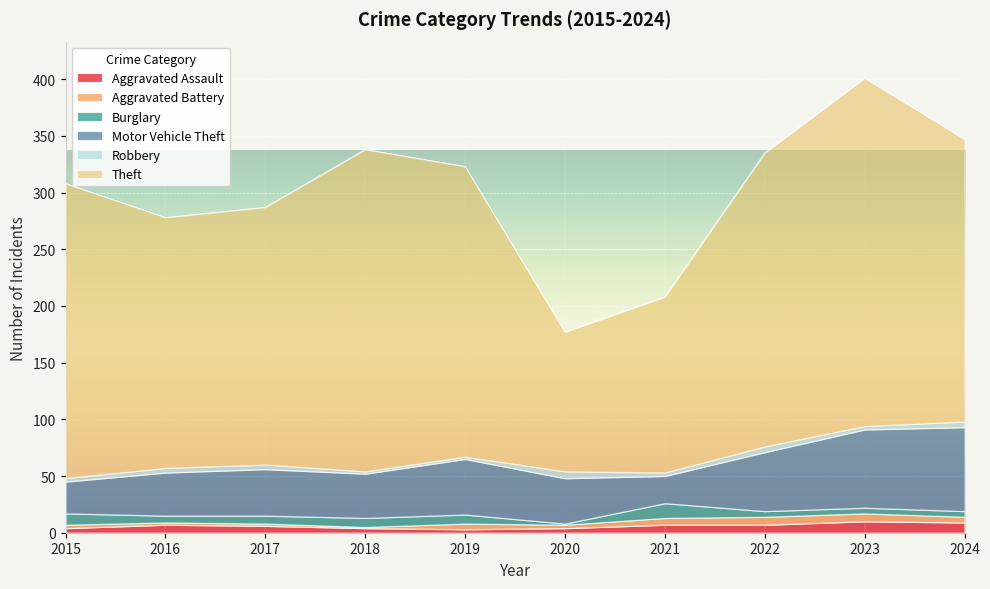

Reading left to right, what are all the values shown in this chart?

Aggravated Assault: 2015=4	2016=7	2017=6	2018=4	2019=3	2020=4	2021=7	2022=7	2023=10	2024=9
Aggravated Battery: 2015=3	2016=2	2017=2	2018=1	2019=5	2020=3	2021=6	2022=7	2023=7	2024=5
Burglary: 2015=10	2016=6	2017=7	2018=8	2019=8	2020=1	2021=13	2022=5	2023=5	2024=5
Motor Vehicle Theft: 2015=28	2016=38	2017=41	2018=39	2019=49	2020=40	2021=24	2022=52	2023=69	2024=74
Robbery: 2015=3	2016=4	2017=4	2018=2	2019=2	2020=6	2021=3	2022=5	2023=3	2024=5
Theft: 2015=260	2016=221	2017=227	2018=284	2019=256	2020=123	2021=155	2022=259	2023=307	2024=249